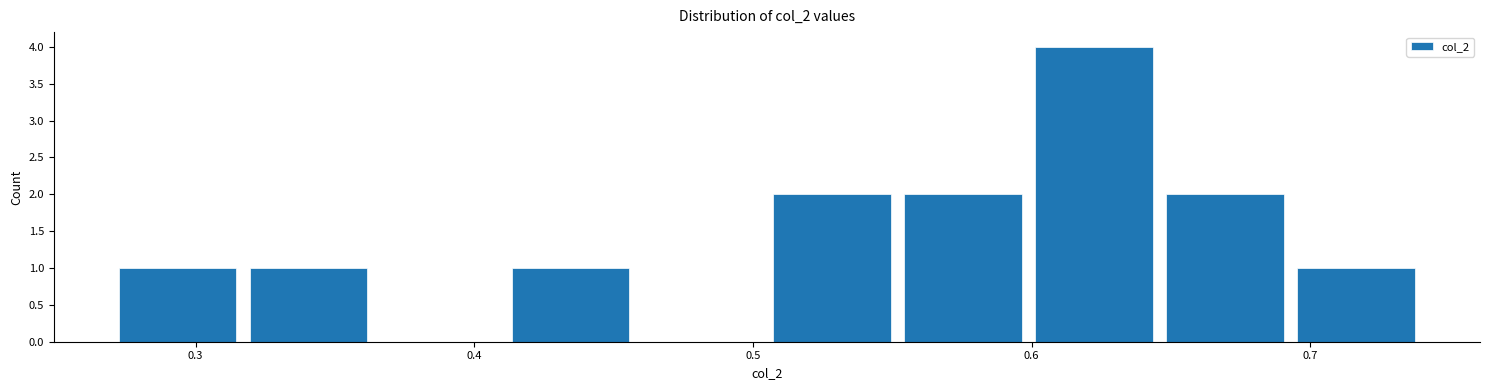

Which range on the x-axis has the tallest bar?

0.599 to 0.646